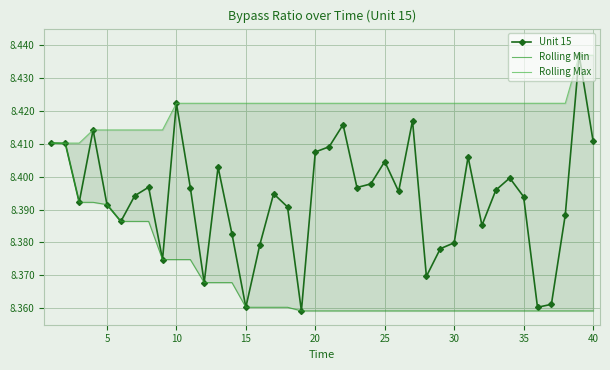

How many Unit 15 values are between 8 and 9?

40